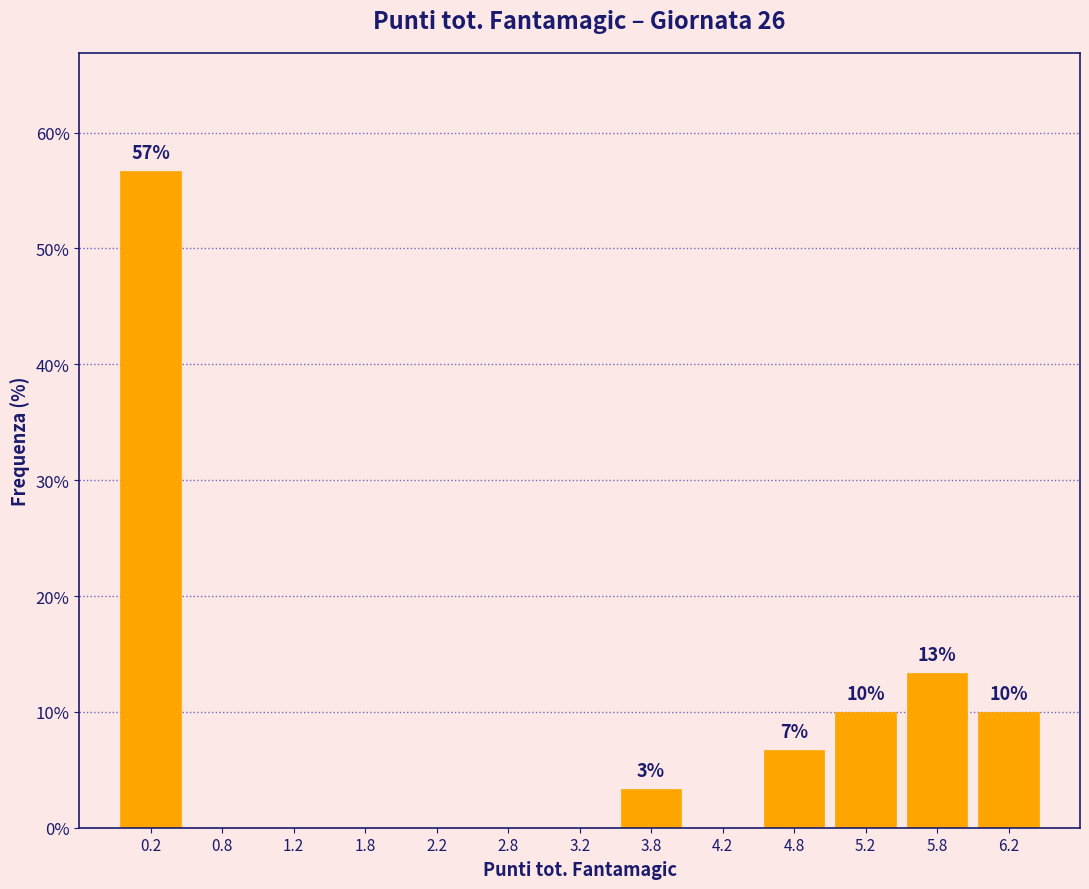

Reading right to left, list all the values displayed in this chart.

6.2=10.0	5.8=13.3	5.2=10.0	4.8=6.7	4.2=0.0	3.8=3.3	3.2=0.0	2.8=0.0	2.2=0.0	1.8=0.0	1.2=0.0	0.8=0.0	0.2=56.7